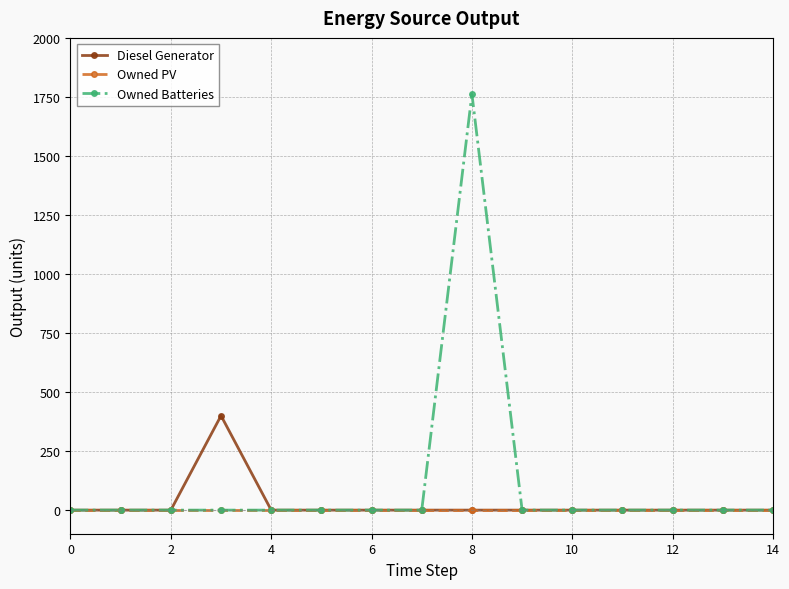

List the series in order of their peak value, lowest first.

Owned PV, Diesel Generator, Owned Batteries